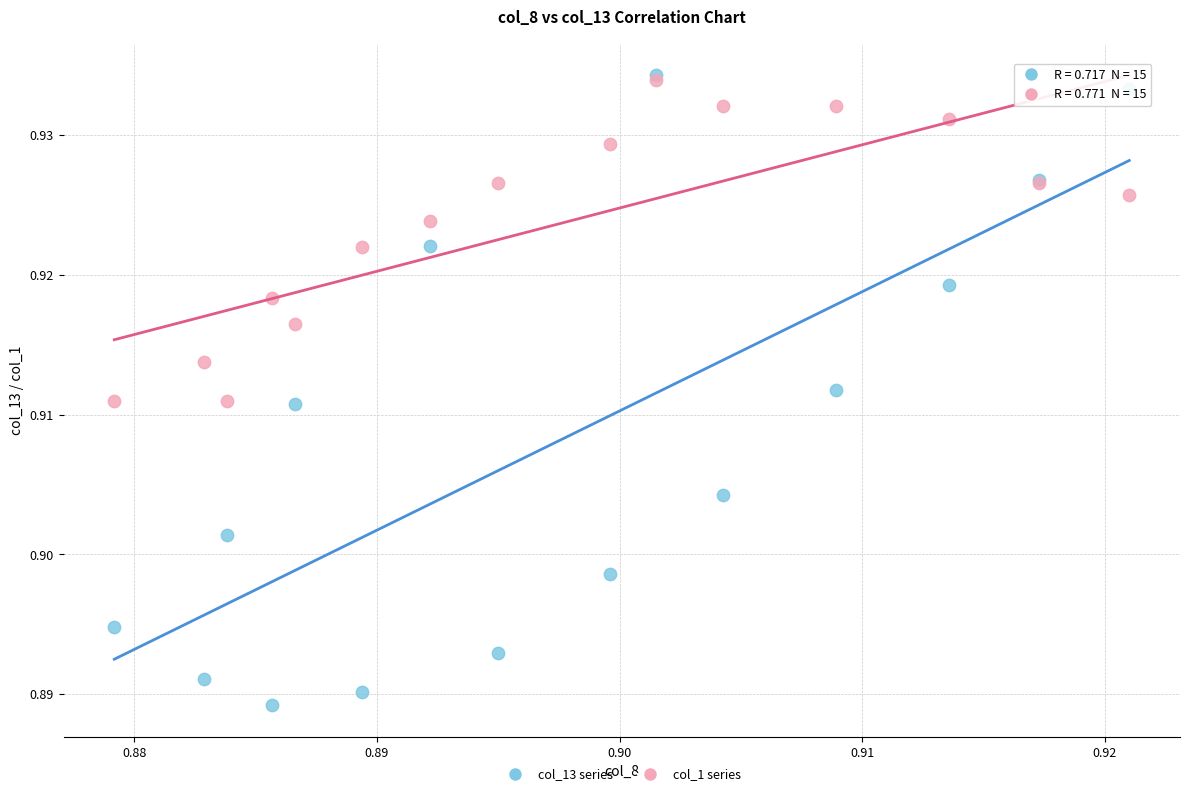

What are all the series names shown in the legend?

col_13 series, col_1 series